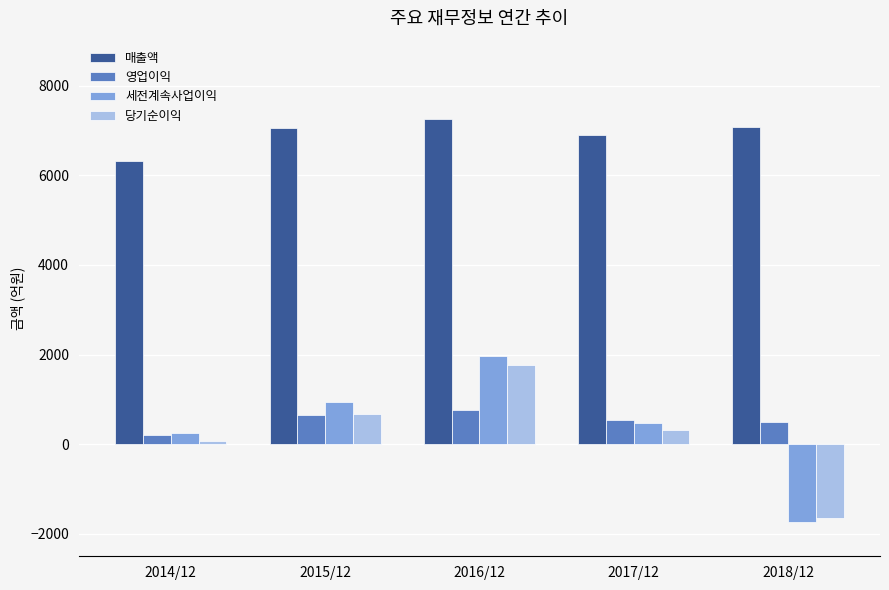

List the labels in order of 당기순이익 value, largest first.

2016/12, 2015/12, 2017/12, 2014/12, 2018/12